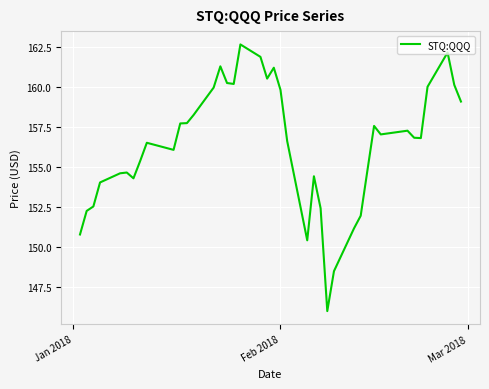

What is the difference between the maximum and minimum values?

16.6